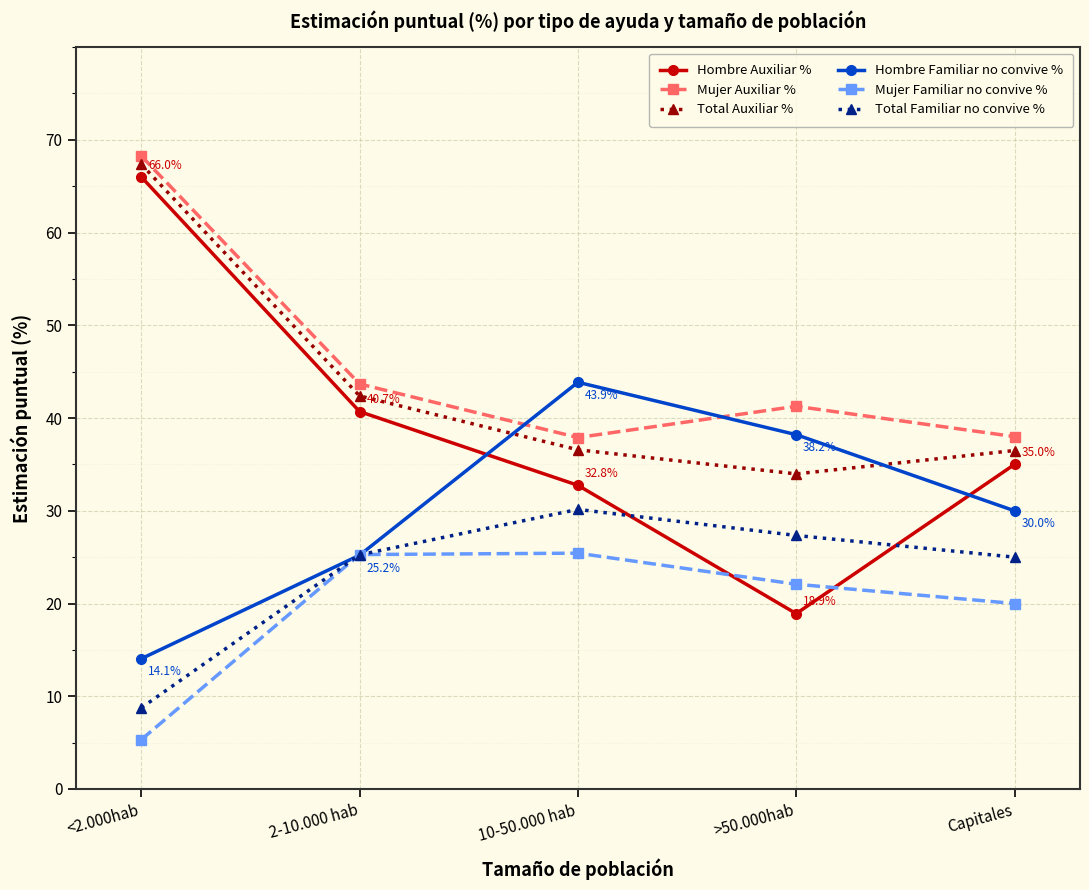

Is it true that Mujer Auxiliar % equals 38.0 at Capitales?

True